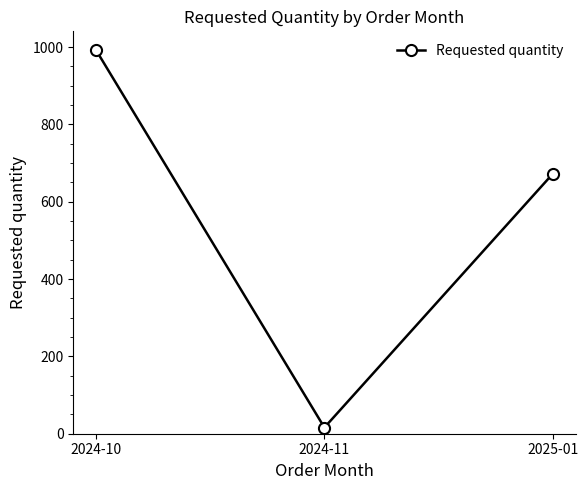

Reading left to right, list all the values displayed in this chart.

992	16	672